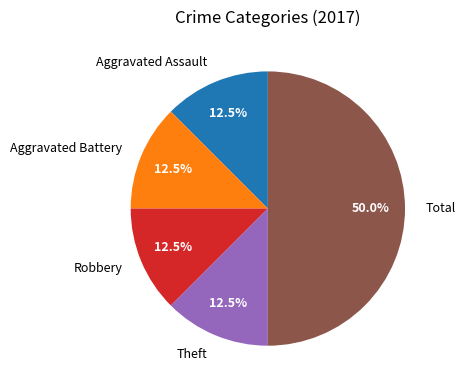

To the nearest percent, what is the average slice percentage?

20%